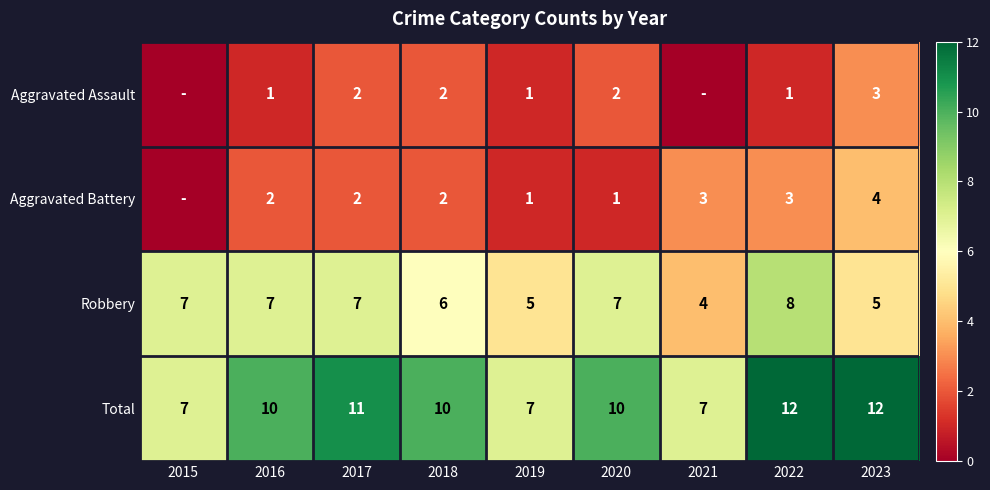

How many data points in Total are less than 10?

3